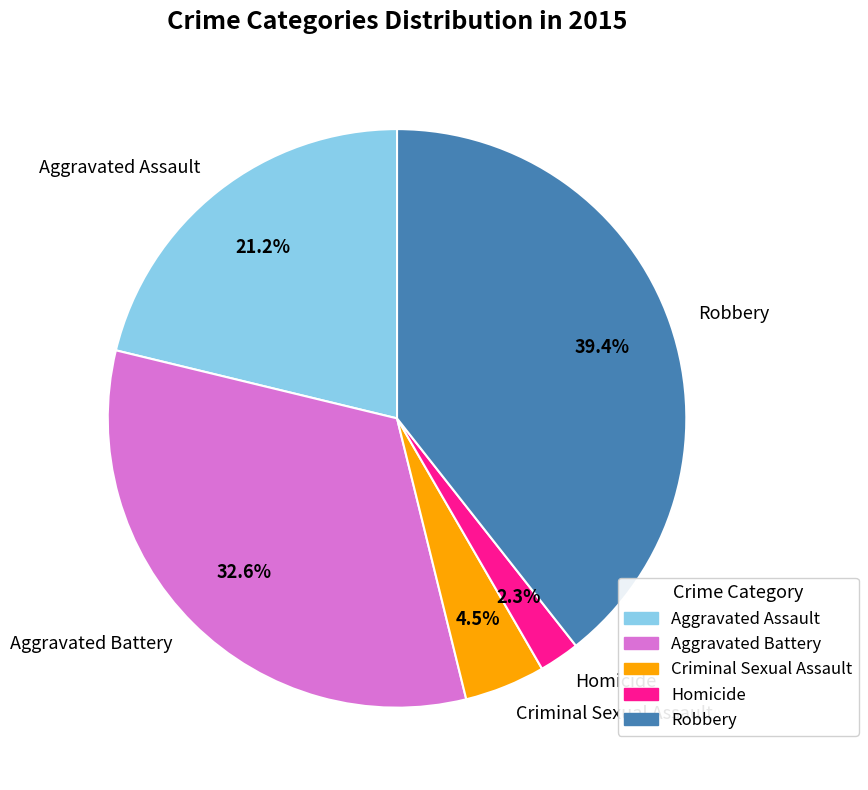

What portion of the pie excludes Aggravated Assault?

78.8%